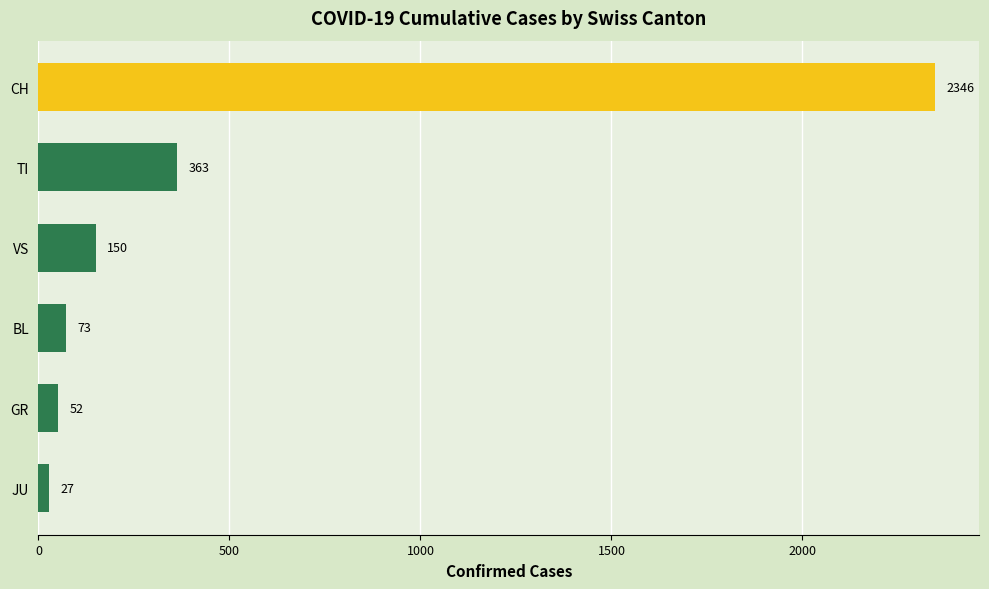

Which label corresponds to the smallest value in the chart?

JU